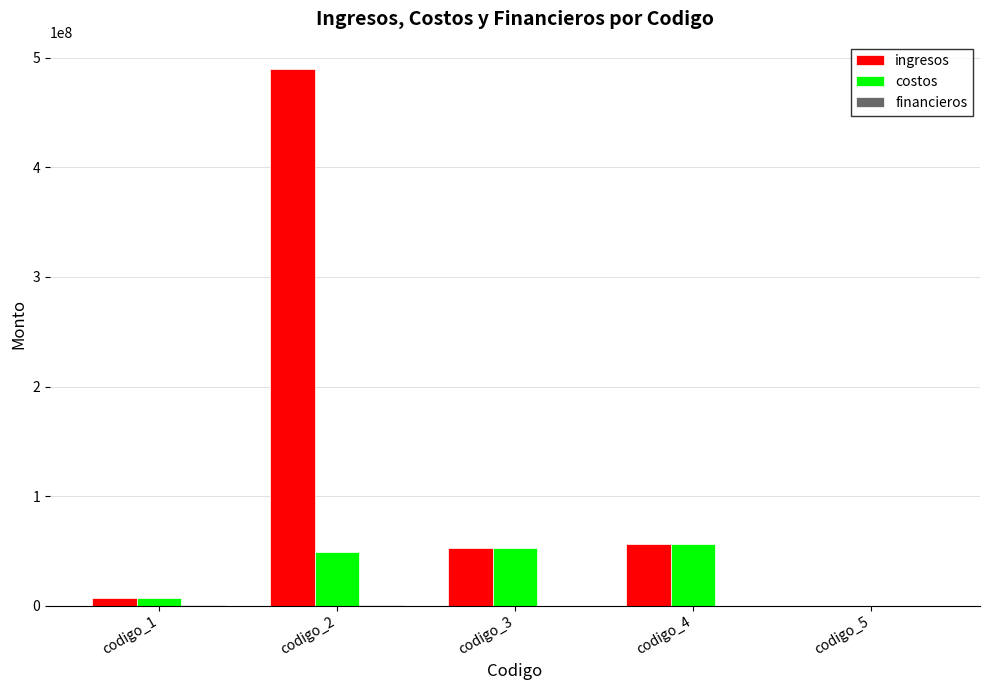

What is the sum of all ingresos values?

606682810